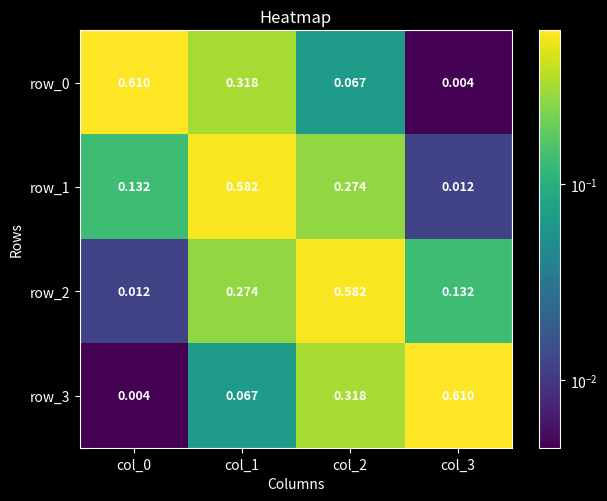

How many distinct data groups are displayed?

4